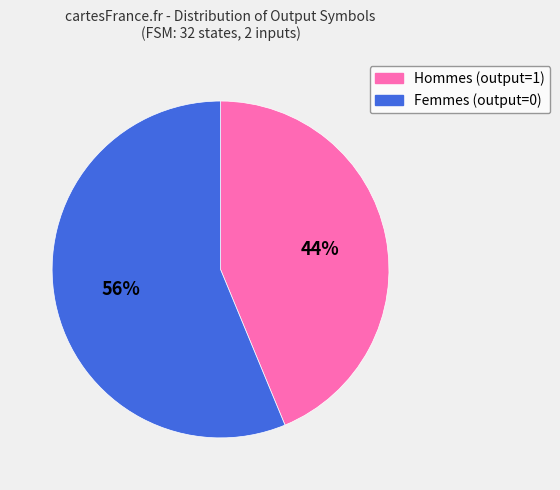

To the nearest percent, what is the difference between the largest and smallest slice percentages?

56%